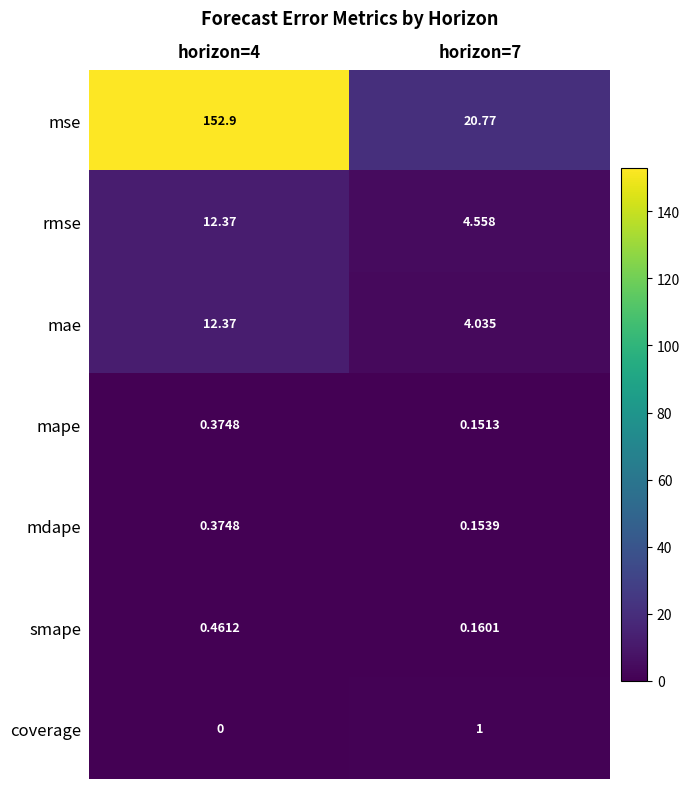

Between horizon=4 and horizon=7, which series saw the biggest shift?

mse